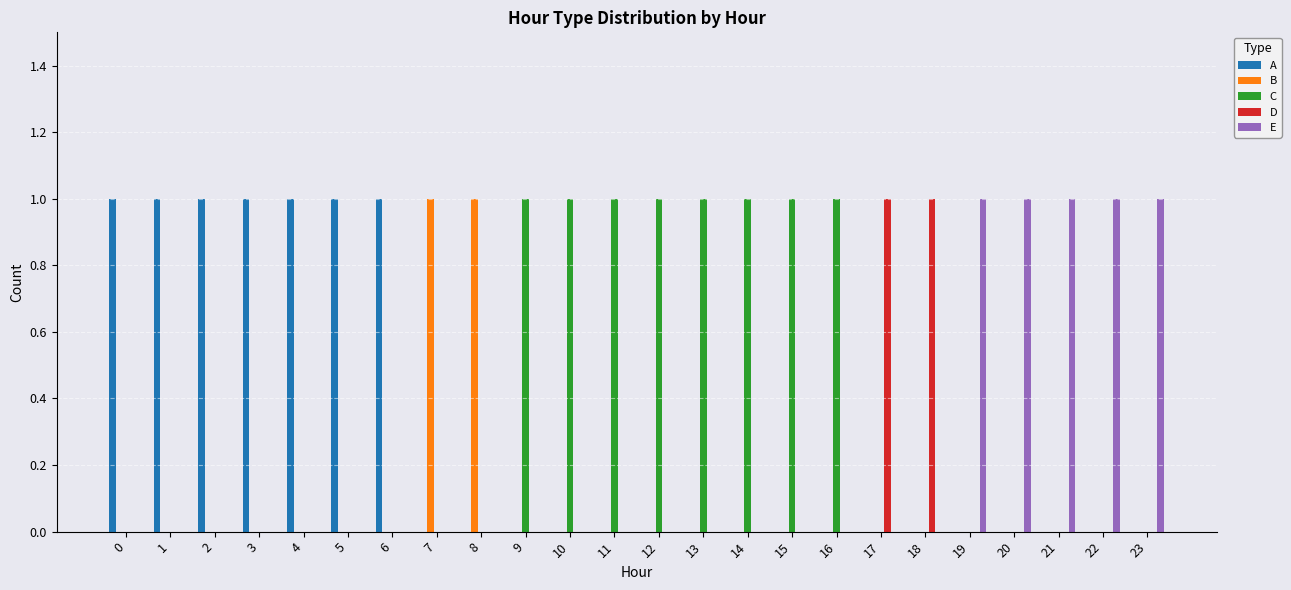

What is the sum of all A values?

7